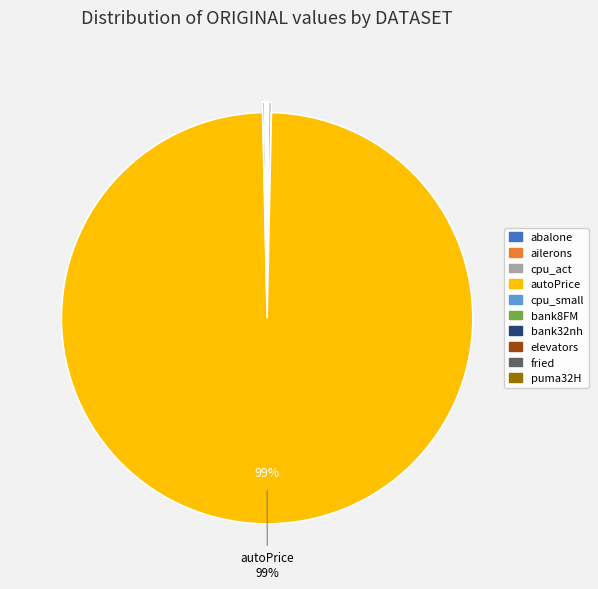

Which category has the biggest portion of the pie?

autoPrice